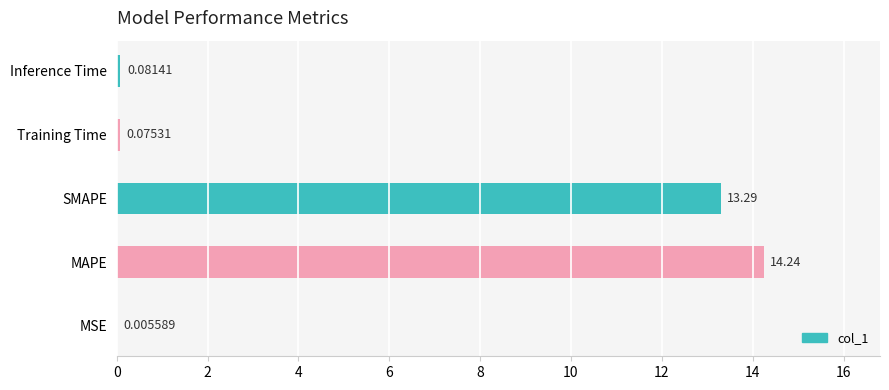

Between Inference Time and SMAPE, which is larger?

SMAPE